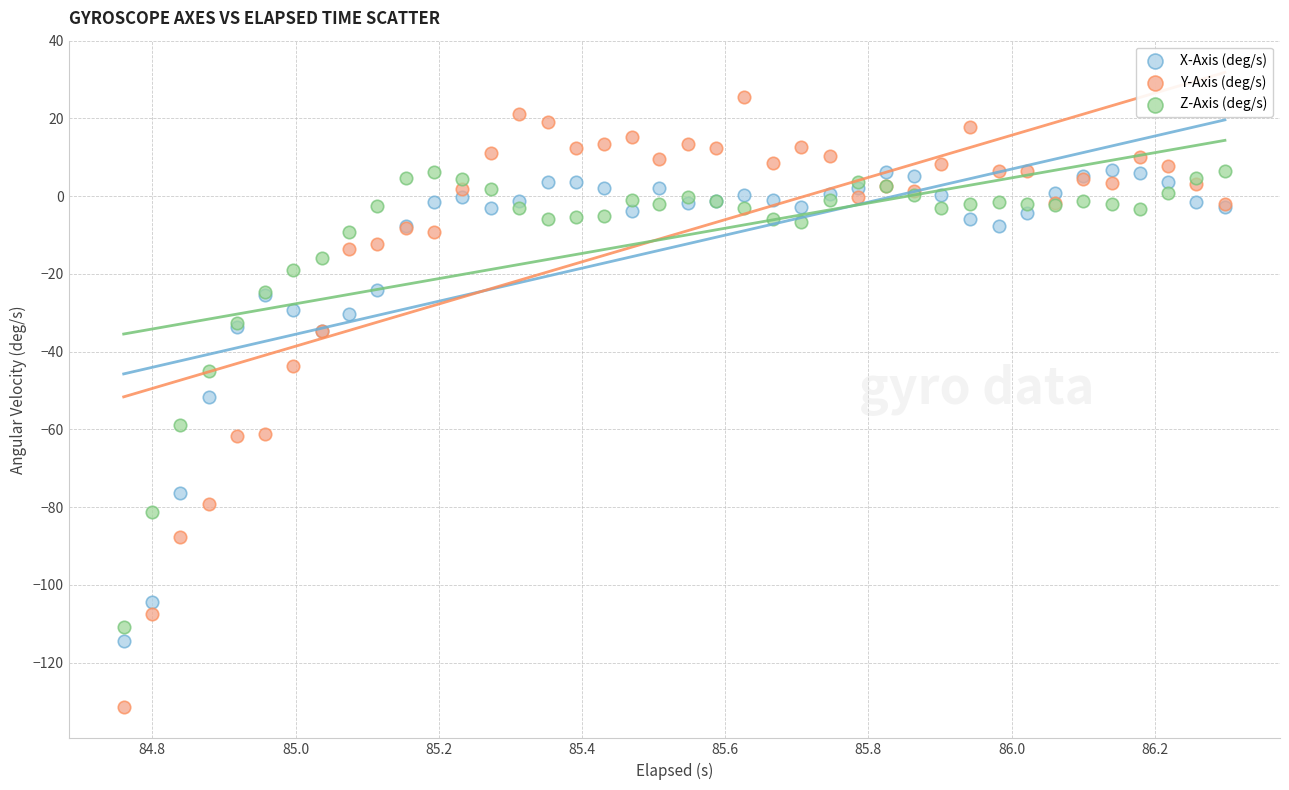

What are all the series names shown in the legend?

X-Axis (deg/s), Y-Axis (deg/s), Z-Axis (deg/s)